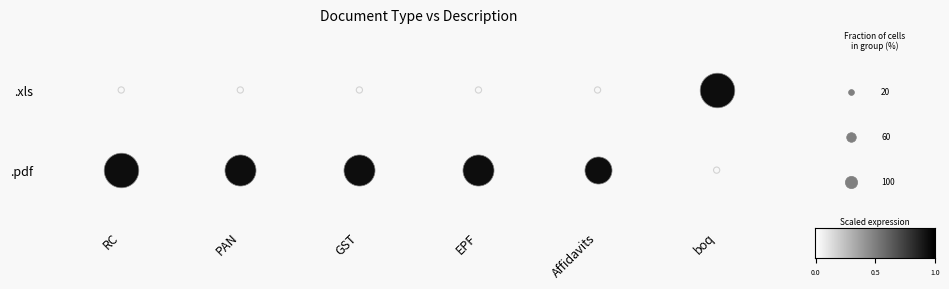

How many positive values does the .pdf series have?

5